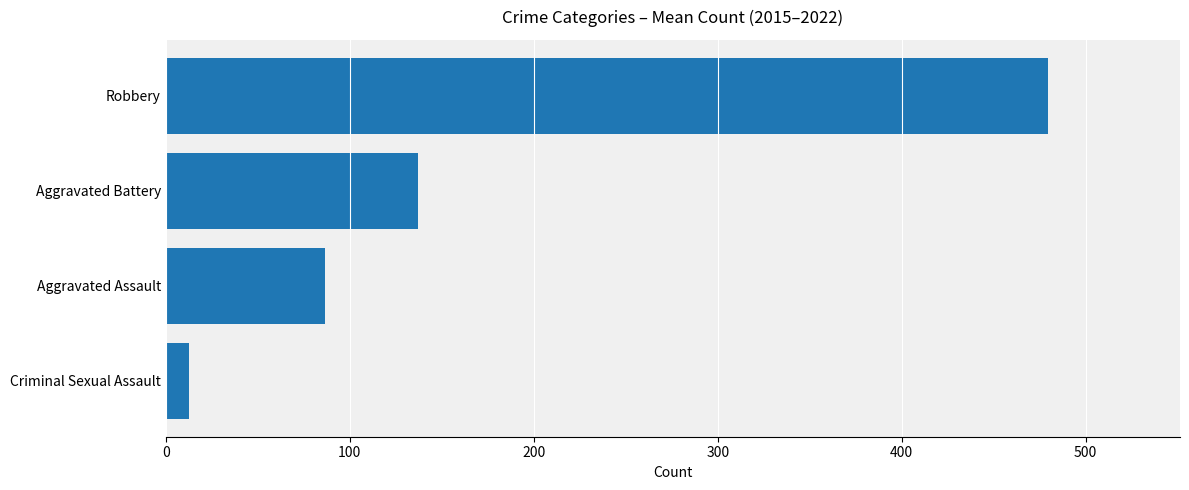

List the labels in order of value, largest first.

Robbery, Aggravated Battery, Aggravated Assault, Criminal Sexual Assault